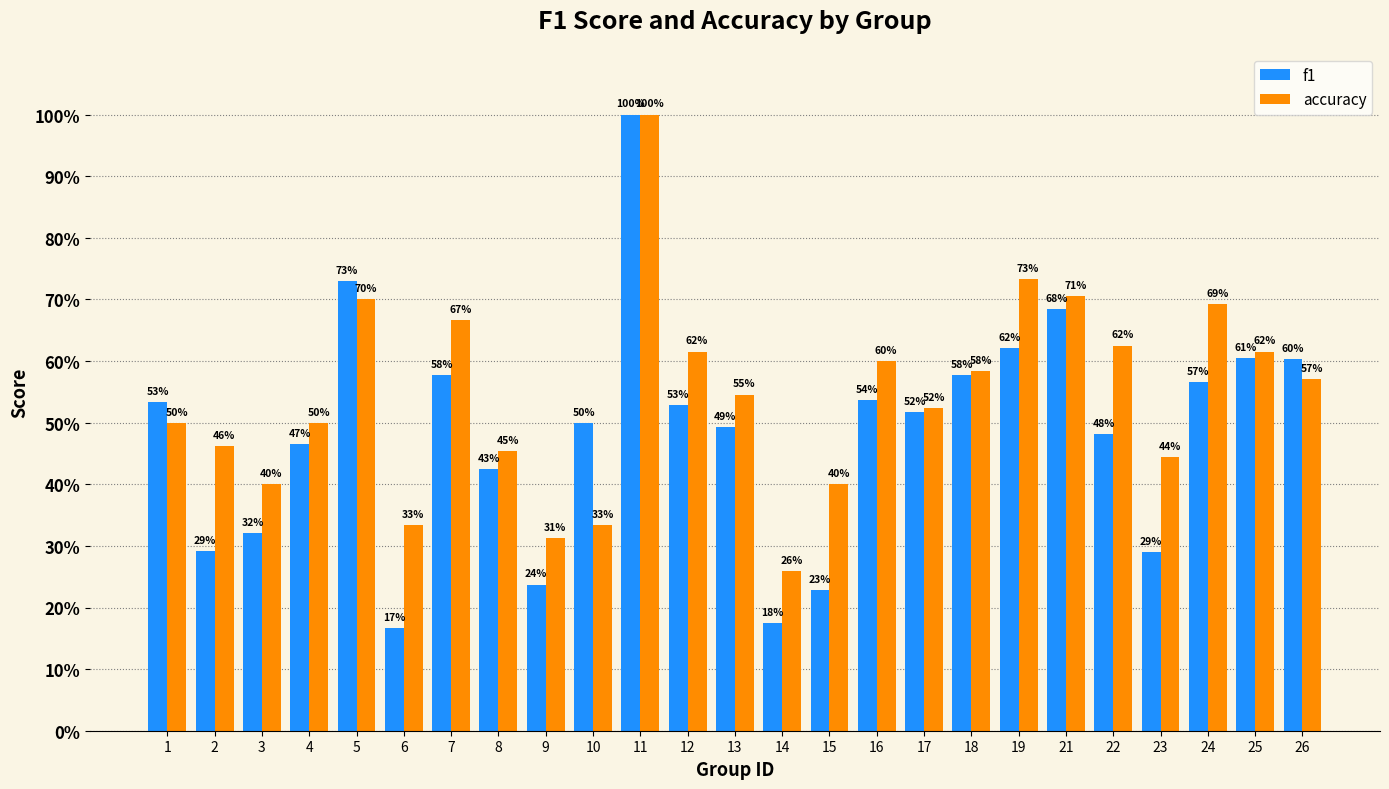

What is the difference between the highest and lowest values at 22?

0.1